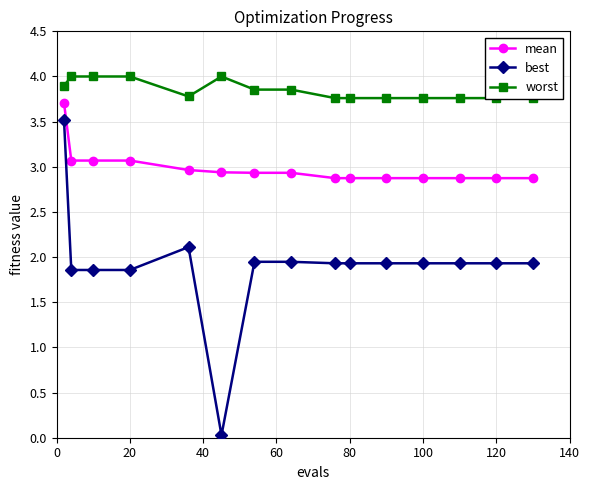

True or false: mean has a value of 1.8 at 20.

False